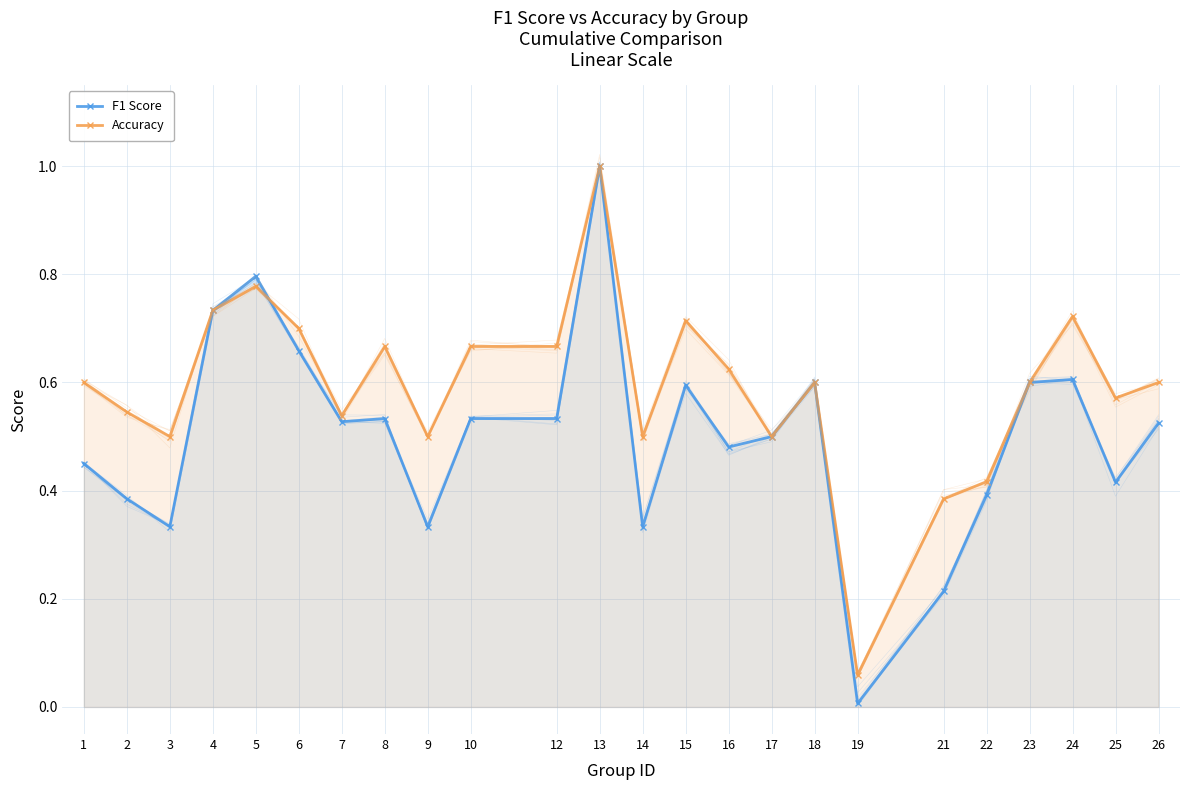

What is the value of the F1 Score point at the 15th from the left?

0.5